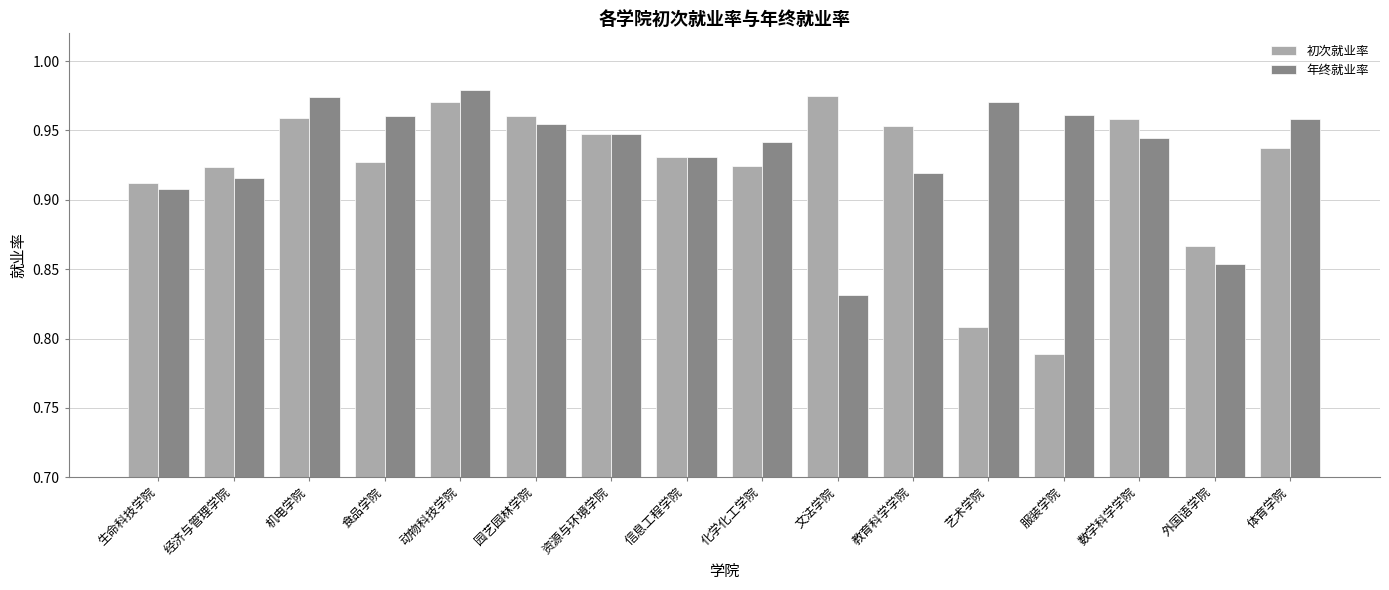

At which label is 年终就业率 closest to 0?

文法学院